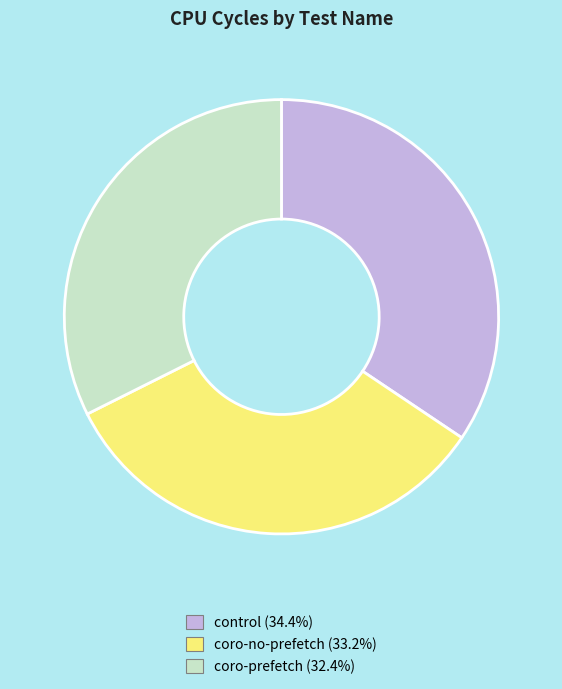

Count the number of slices in the pie.

3